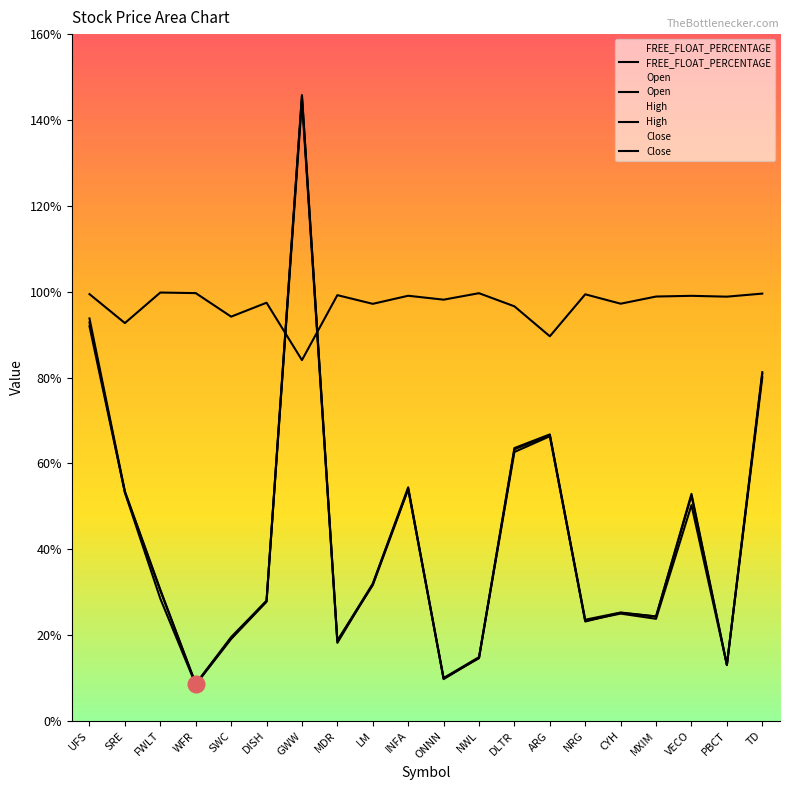

What is the total value across all series at NWL?

143.8